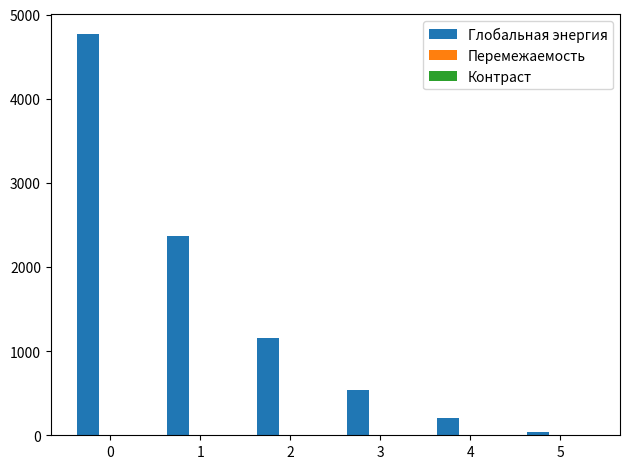

Between 4 and 5, which series saw the biggest shift?

Глобальная энергия